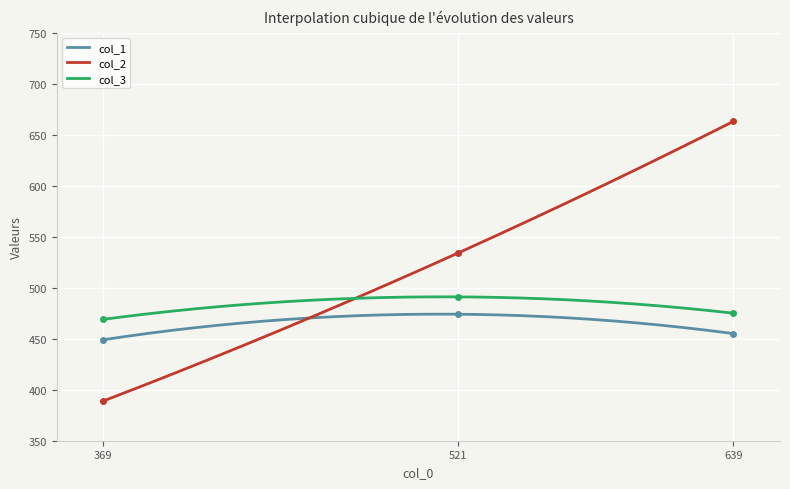

Is the value of col_3 at 639 greater than the value of col_2 at 521?

No